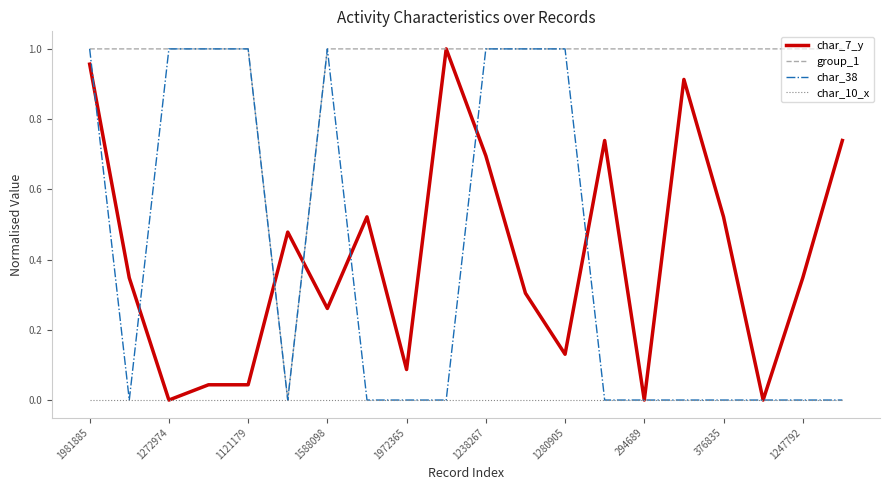

Which series has the largest total across all categories?

group_1